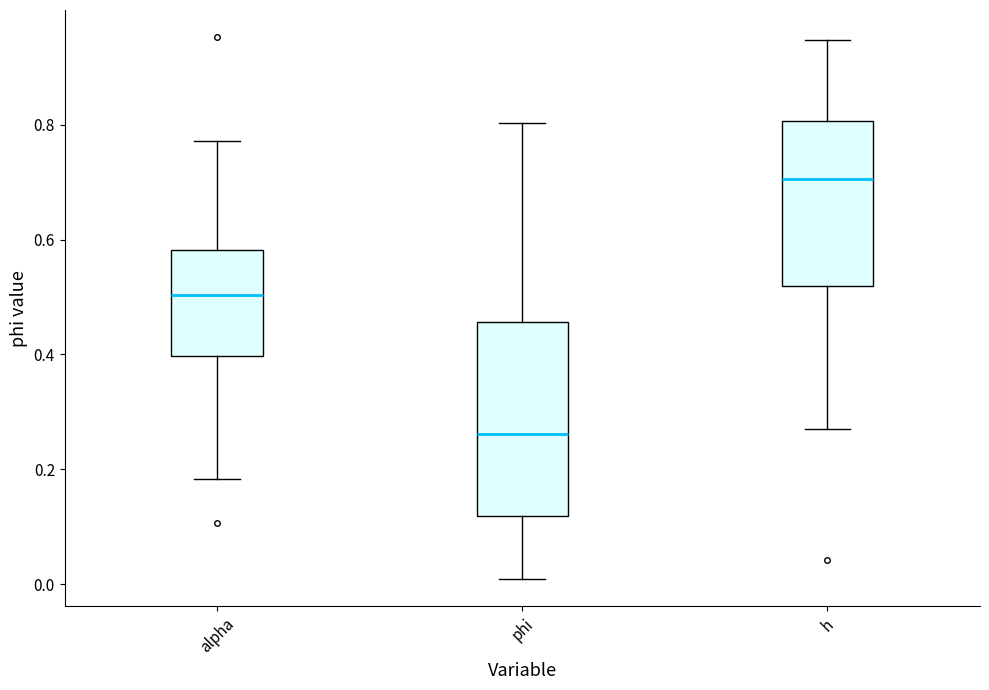

Which box is the tallest, from its lower edge to its upper edge?

phi